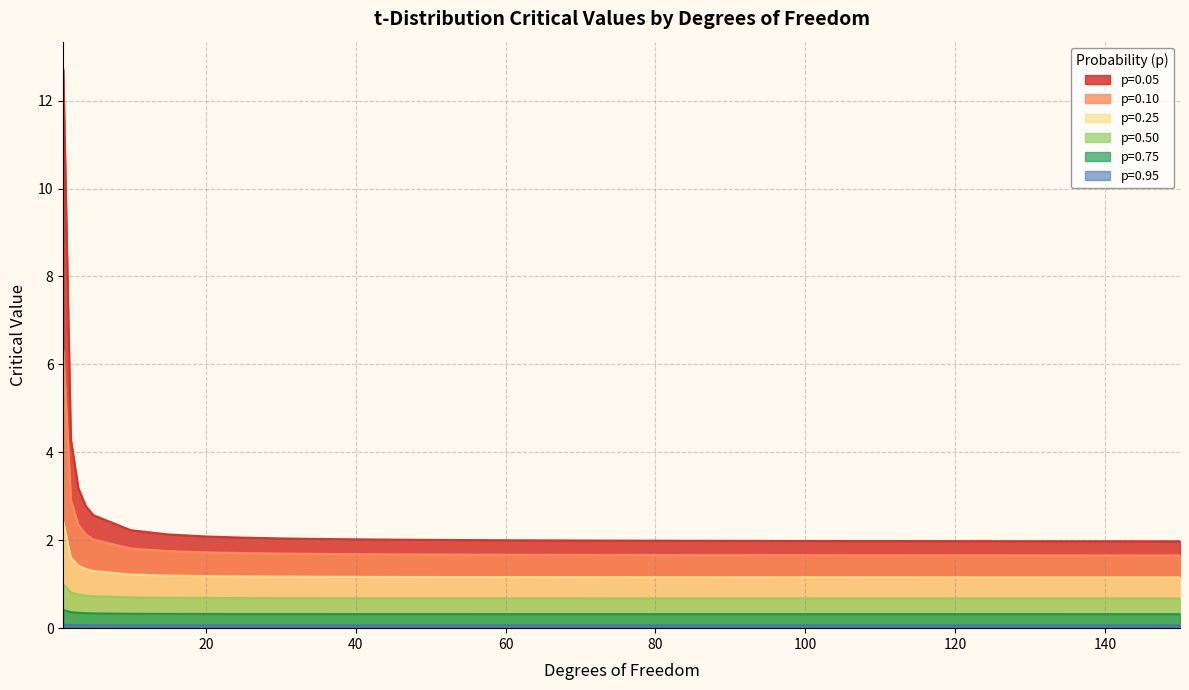

What is the value of the p=0.95 point at the 15th from the left?

0.1